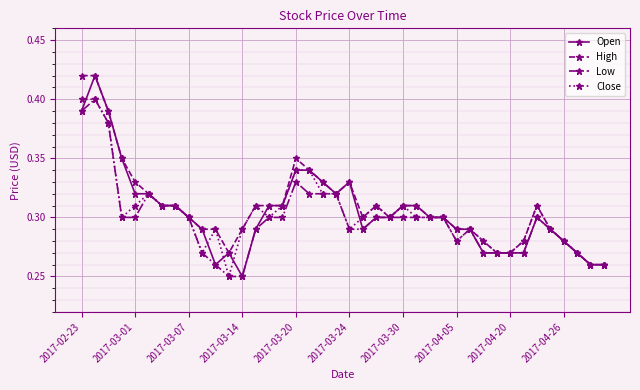

Count the Open values in the range 0 to 1.

40